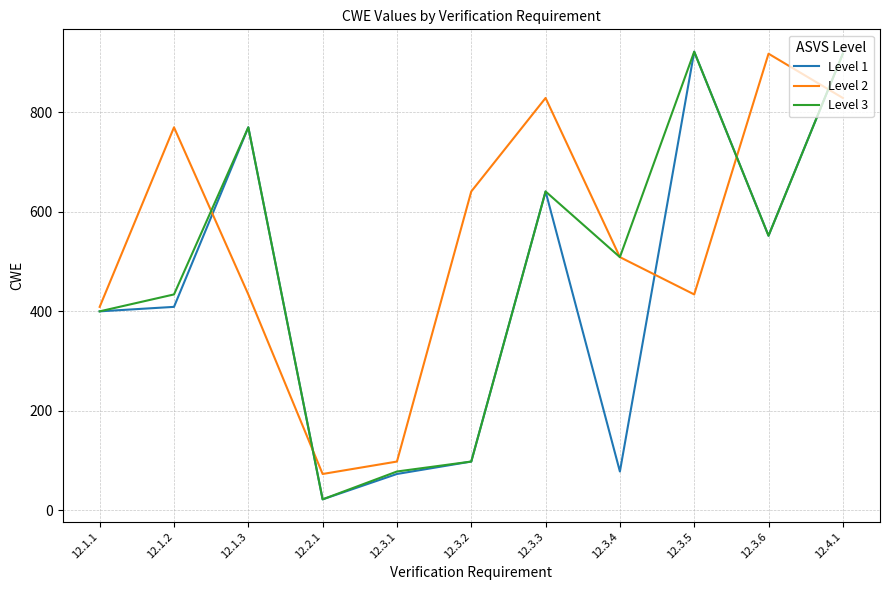

What is the difference between the Level 1 values at 12.1.3 and 12.3.1?

697